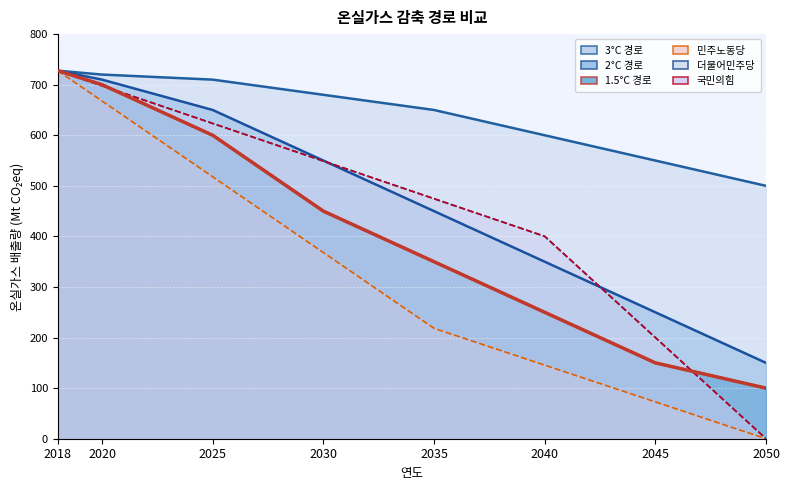

How many lines are shown in the chart?

6